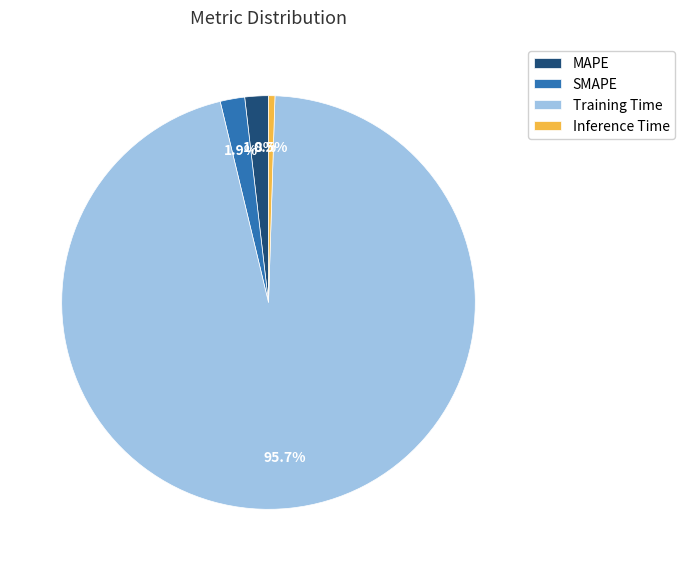

What is the largest slice in the pie chart?

Training Time